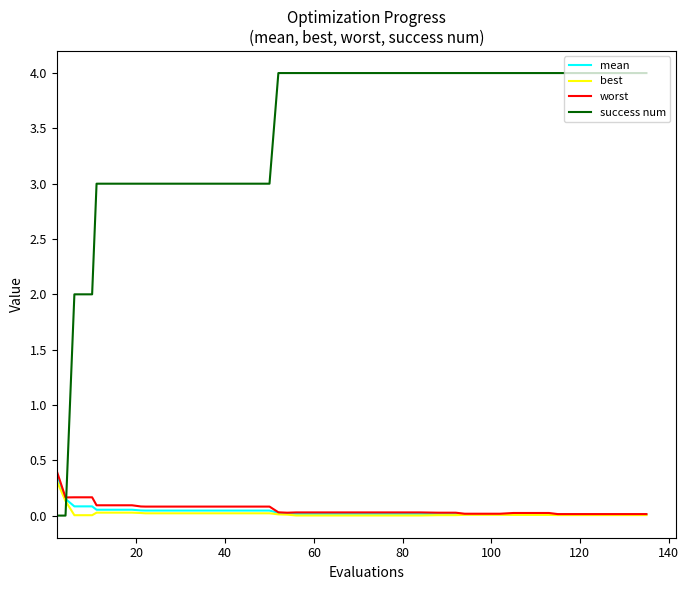

Which series has the largest total across all categories?

success num